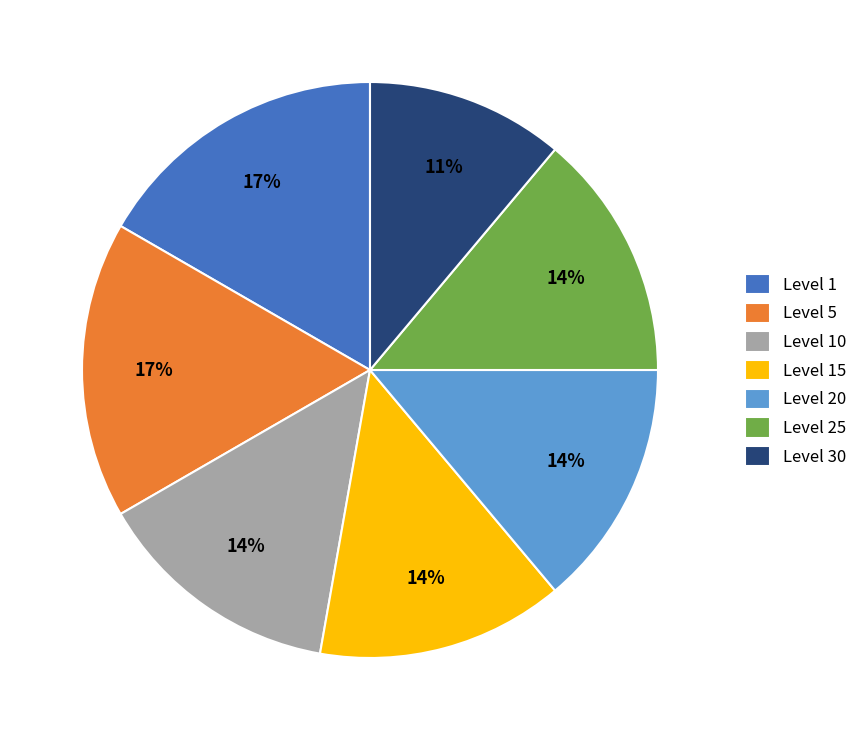

Approximately how many times larger is the value at Level 25 compared to Level 1?

0.8